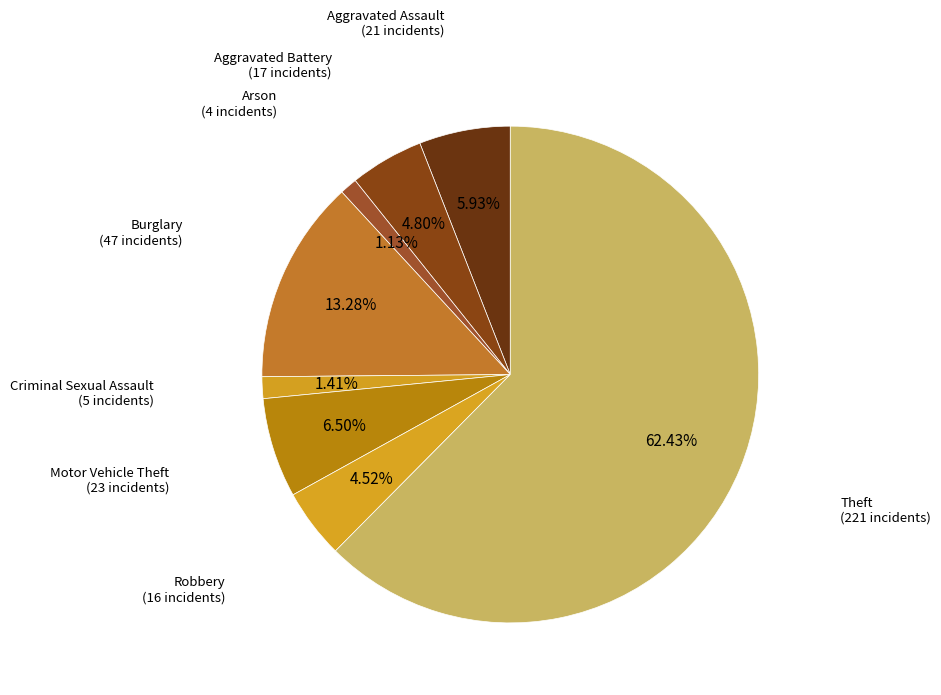

To the nearest percent, what is the difference between the largest and smallest slice percentages?

61%